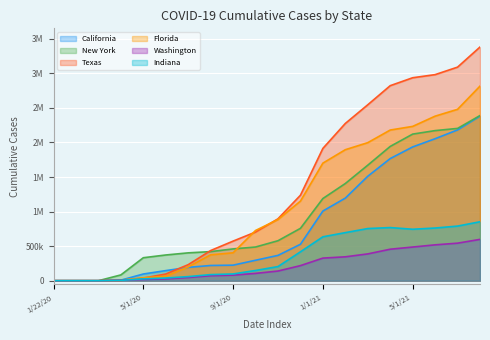

Which series changed the most between 9/1/20 and 7/1/21?

Texas